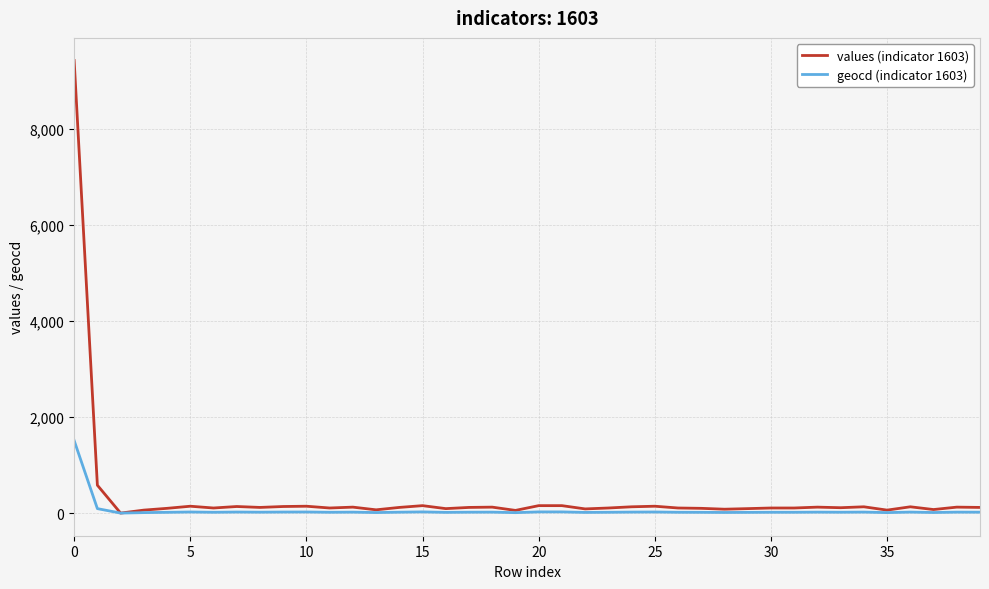

Which series has the widest spread of values?

values (indicator 1603)